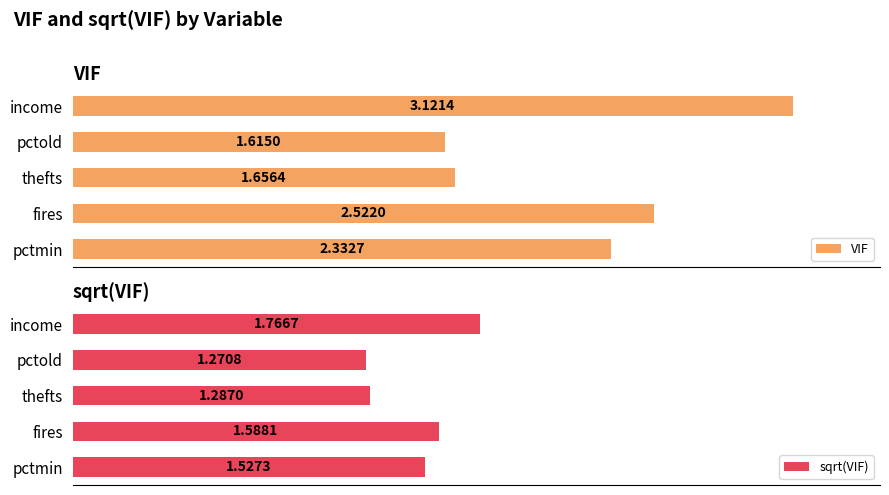

At which label does VIF reach its peak?

income